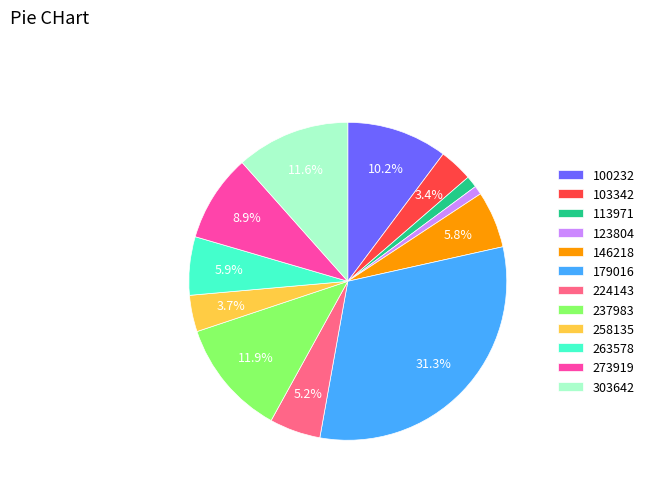

To the nearest percent, what percentage of the pie is 258135?

4%